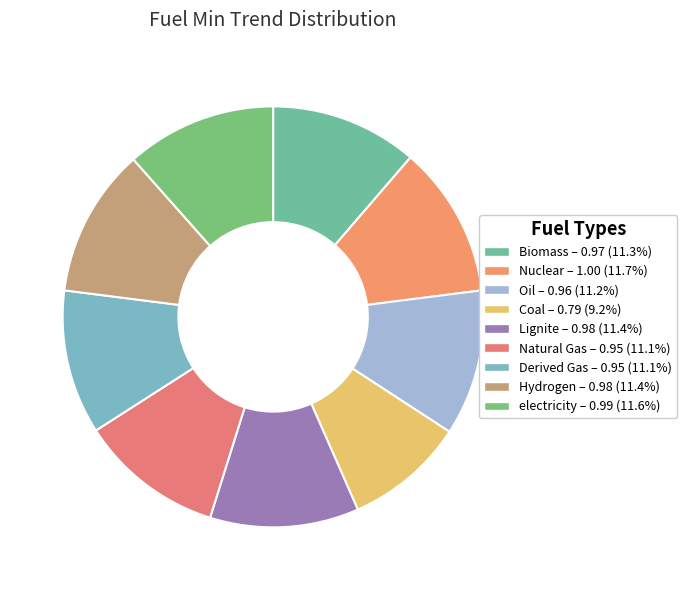

True or false: Derived Gas accounts for 5% of the total.

False